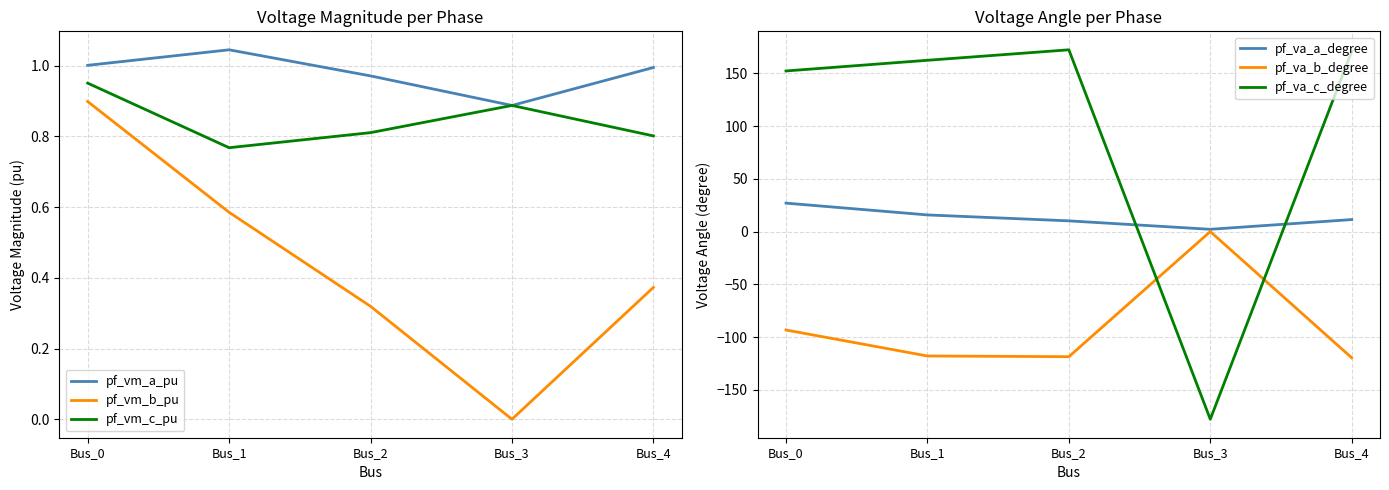

What are all the series names shown in the legend?

pf_vm_a_pu, pf_vm_b_pu, pf_vm_c_pu, pf_va_a_degree, pf_va_b_degree, pf_va_c_degree